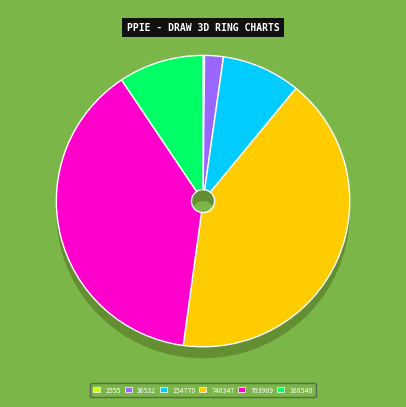

How many slices are in this pie chart?

6